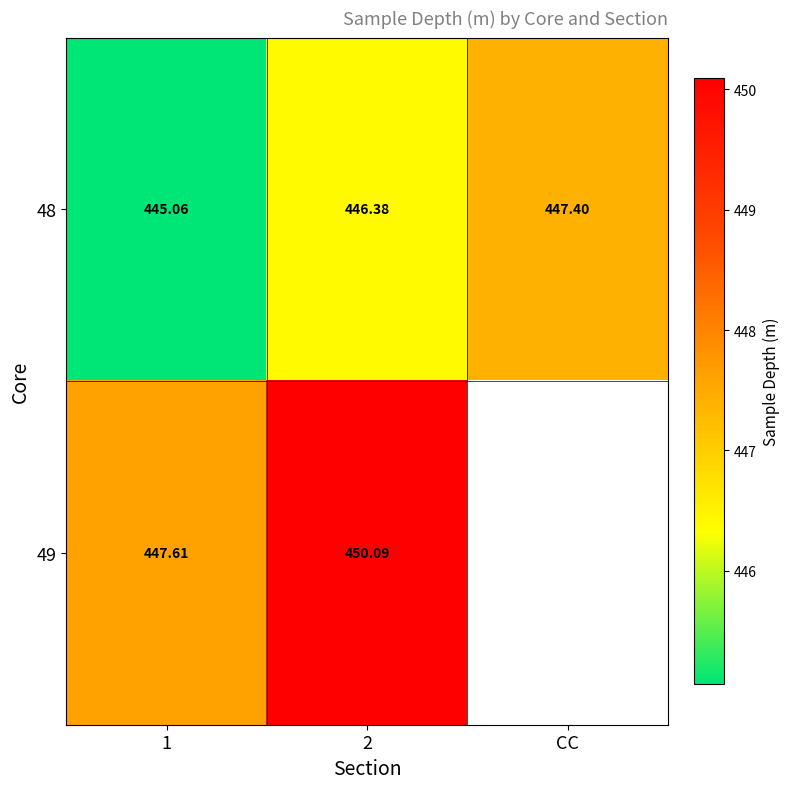

Is the value of 48 at CC greater than the value of 49 at 2?

No